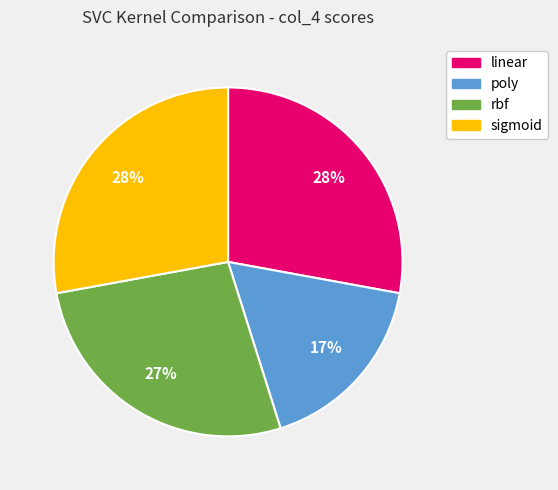

To the nearest percent, what is the average slice percentage?

25%